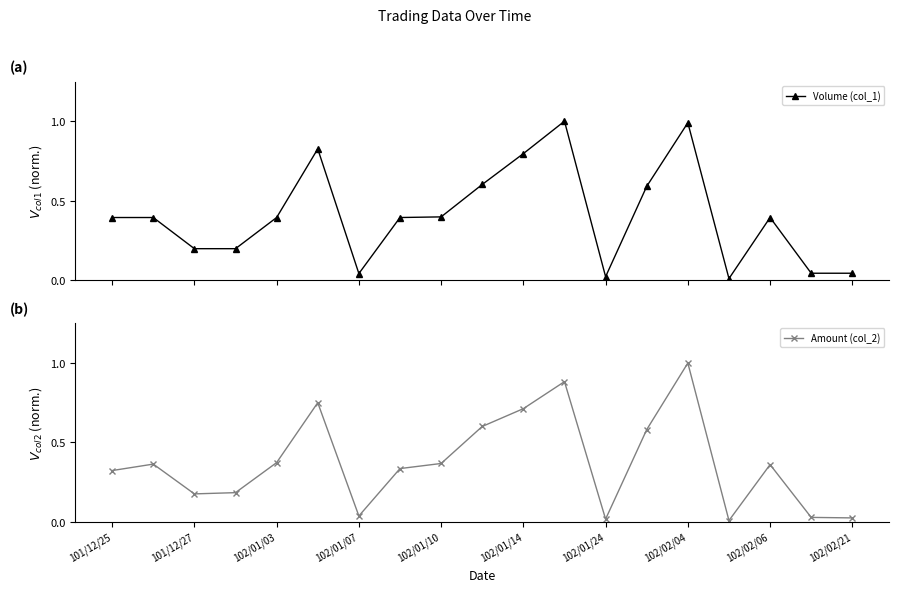

True or false: Volume (col_1) has more than 0 interior local peaks.

True